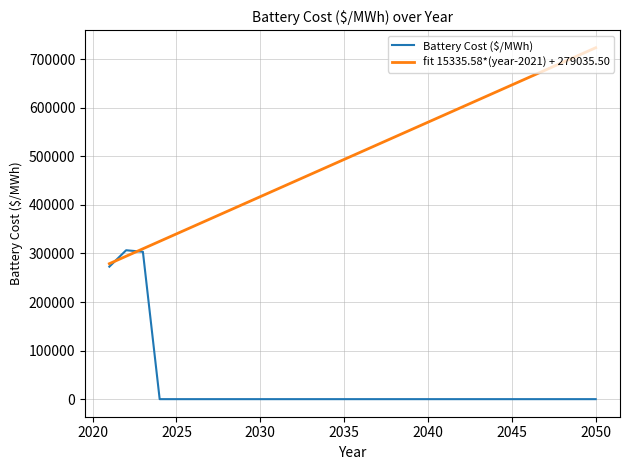

The chart shows a value of -114957.6 at 2031. True or false?

False